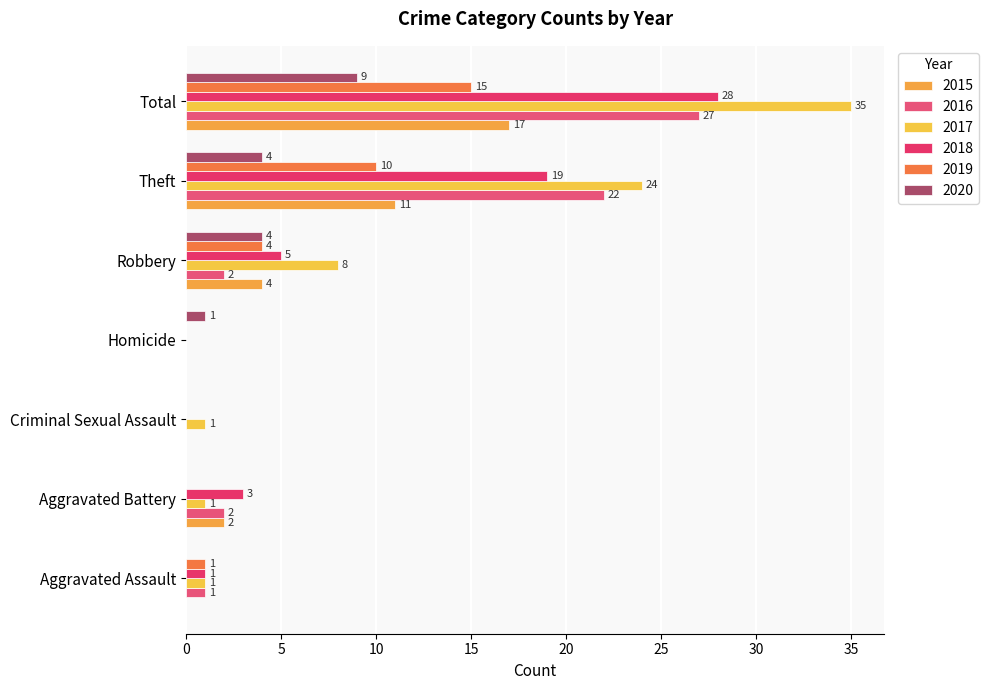

How many data points does each series have?

7